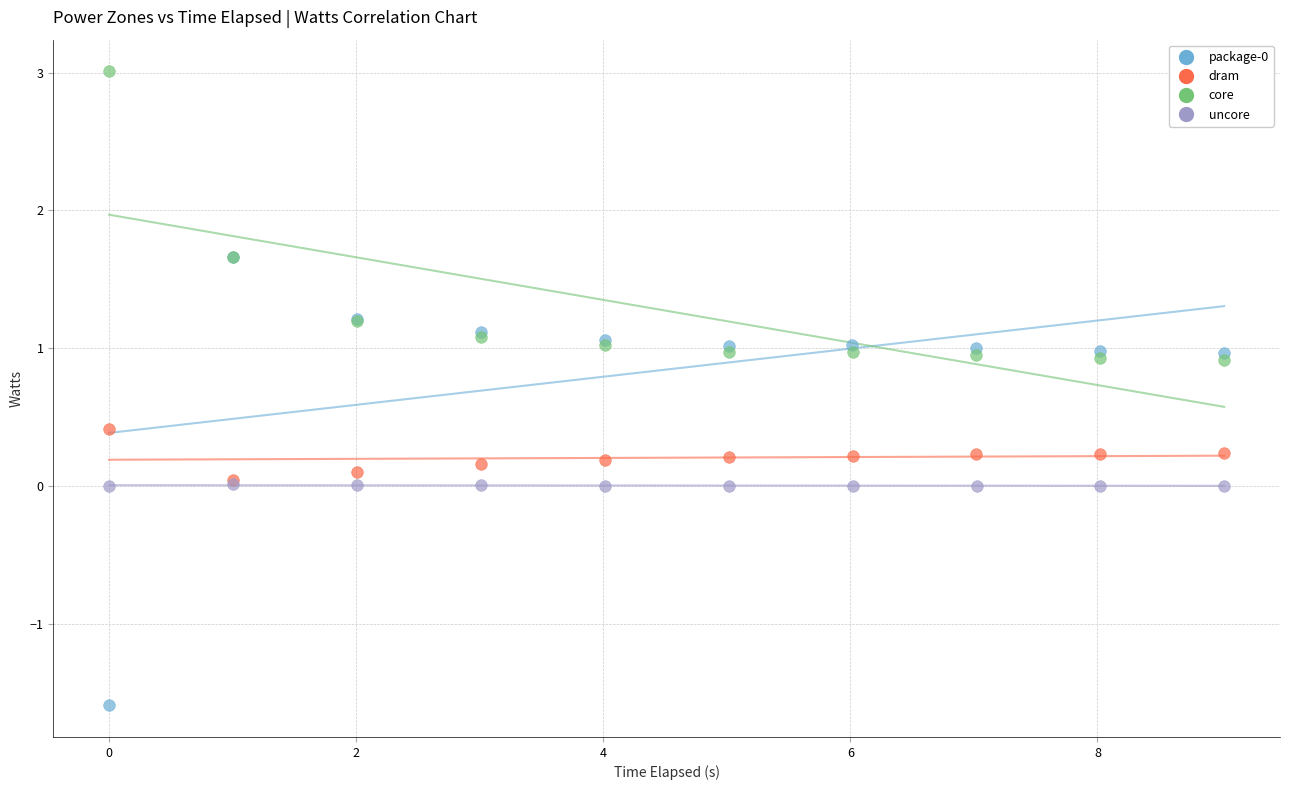

Which series reaches the maximum Y coordinate?

core